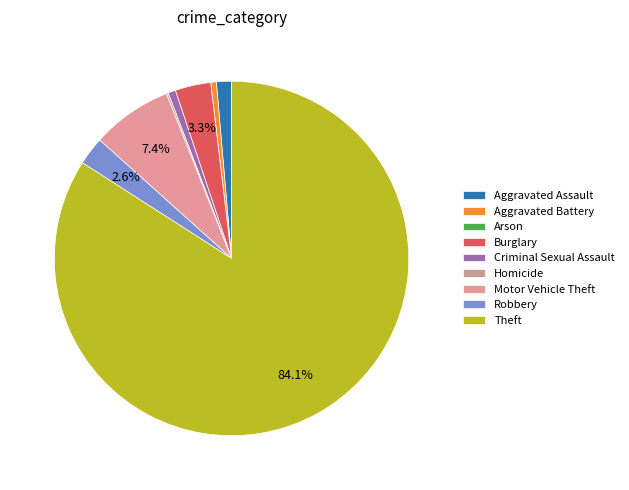

Count the number of slices in the pie.

9